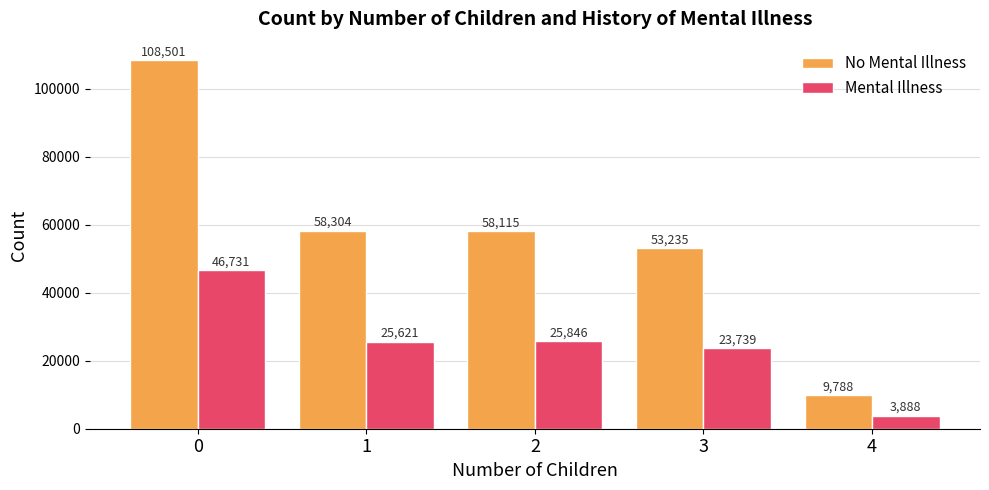

At which label does No Mental Illness reach its minimum?

4